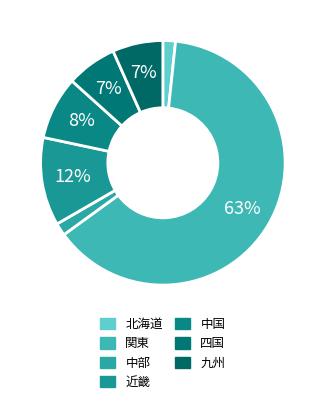

What is the ratio of the value at 北海道 to the value at 中部?

1.0